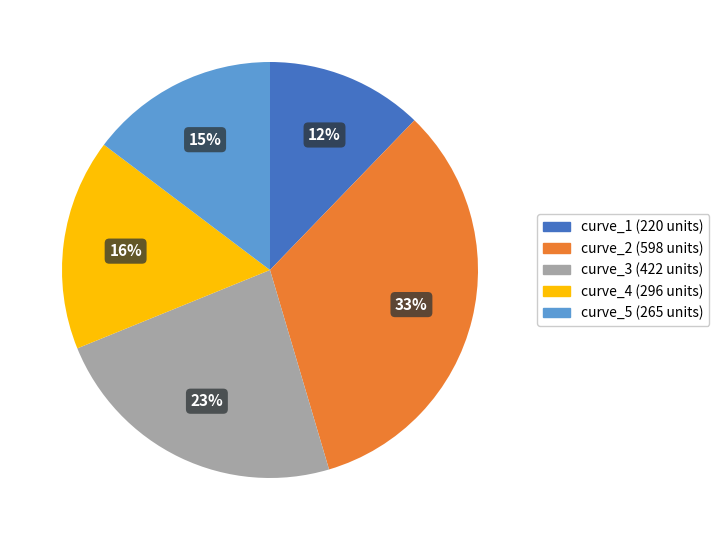

To the nearest percent, what is the difference between the largest and smallest slice percentages?

21%